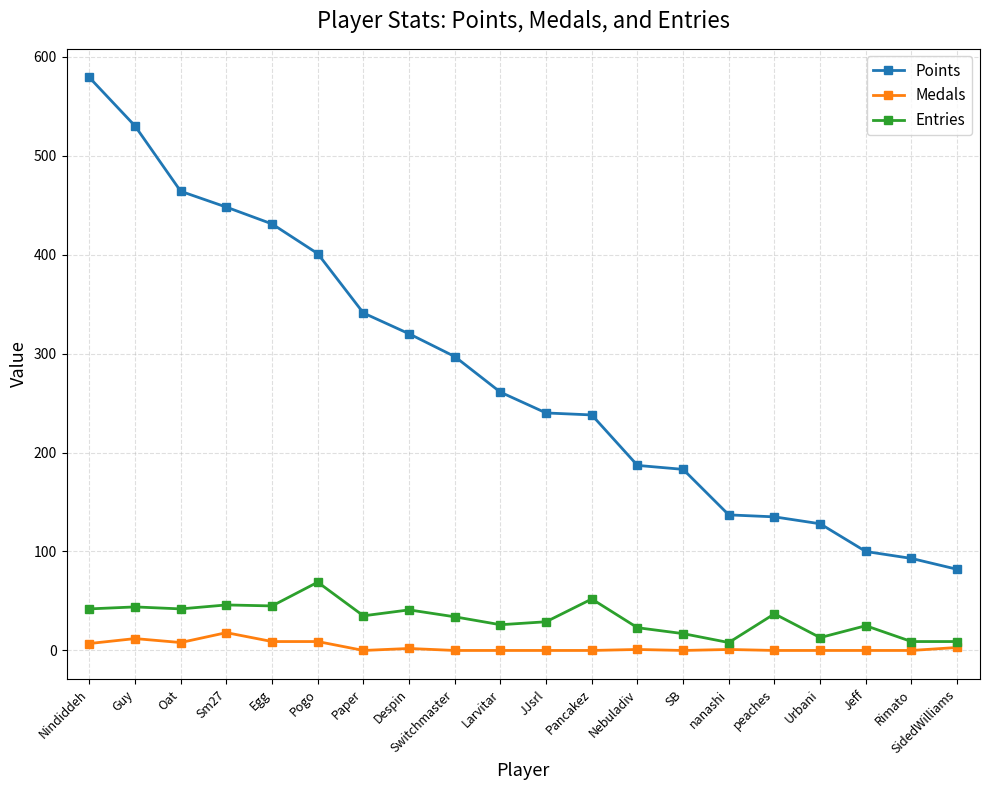

Is the value of Medals at SB greater than the value of Entries at Nebuladiv?

No